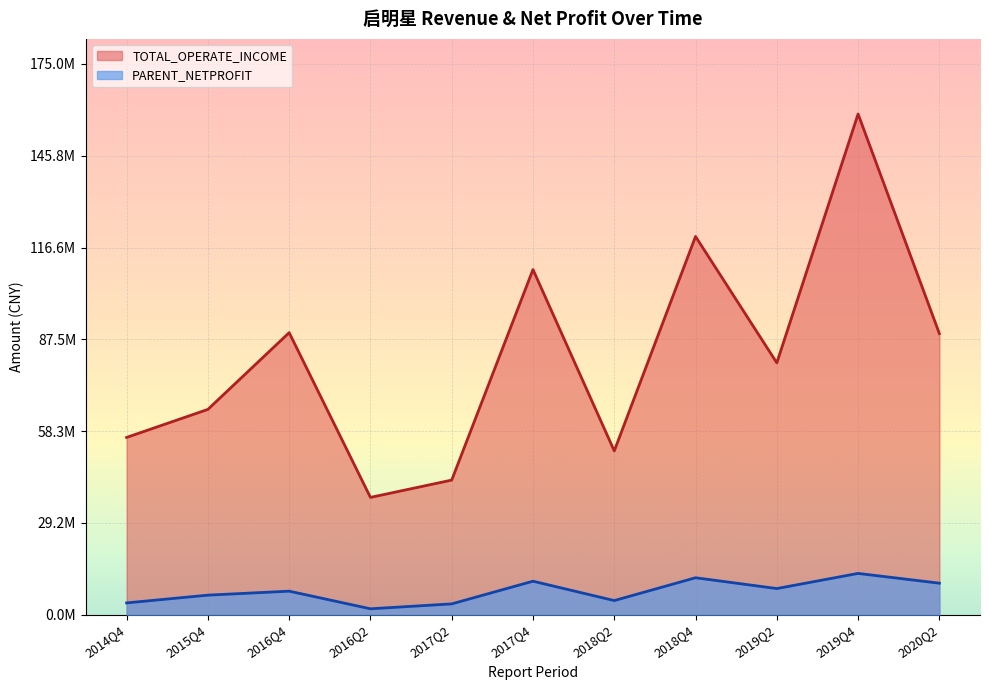

What is the average value of the TOTAL_OPERATE_INCOME series?

81936620.1